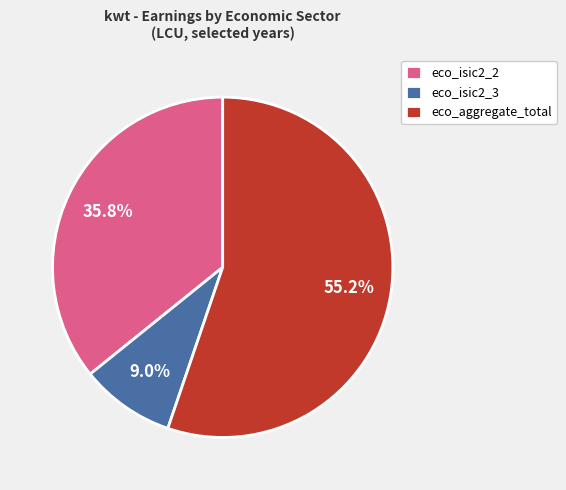

Which slice is the largest?

eco_aggregate_total